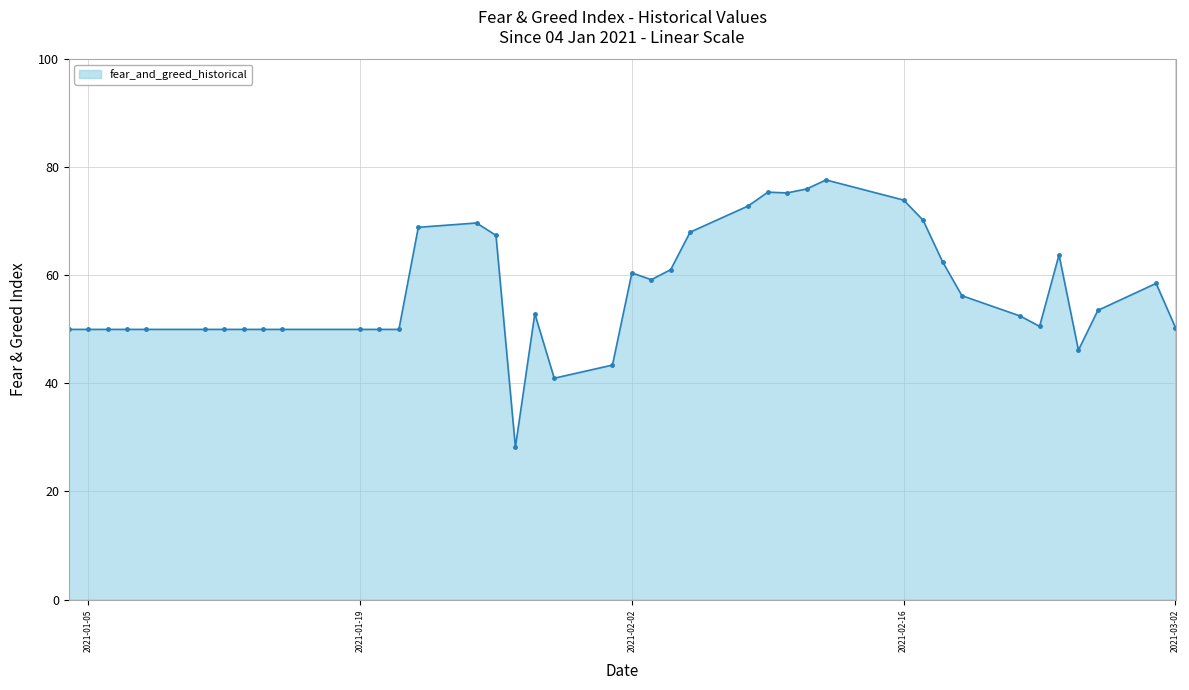

What is the greatest value displayed?

77.7